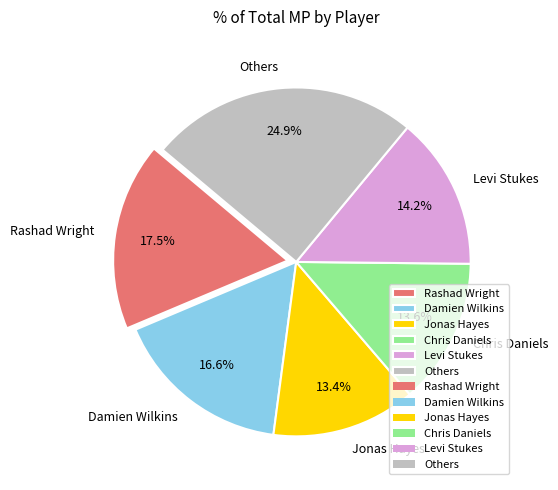

Do Chris Daniels and Levi Stukes together represent more than half of the pie?

No